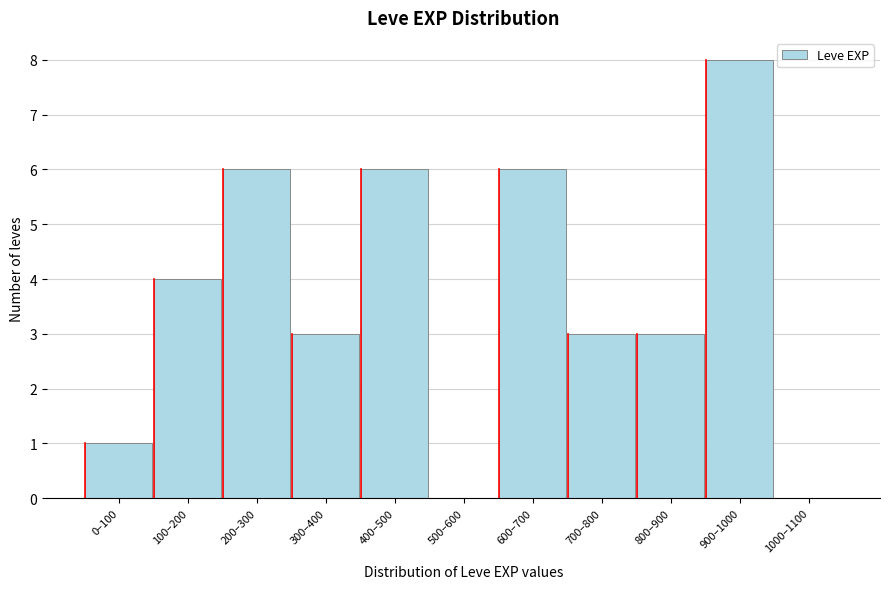

Reading left to right, what are all the values shown in this chart?

0–100=1	100–200=4	200–300=6	300–400=3	400–500=6	500–600=0	600–700=6	700–800=3	800–900=3	900–1000=8	1000–1100=0